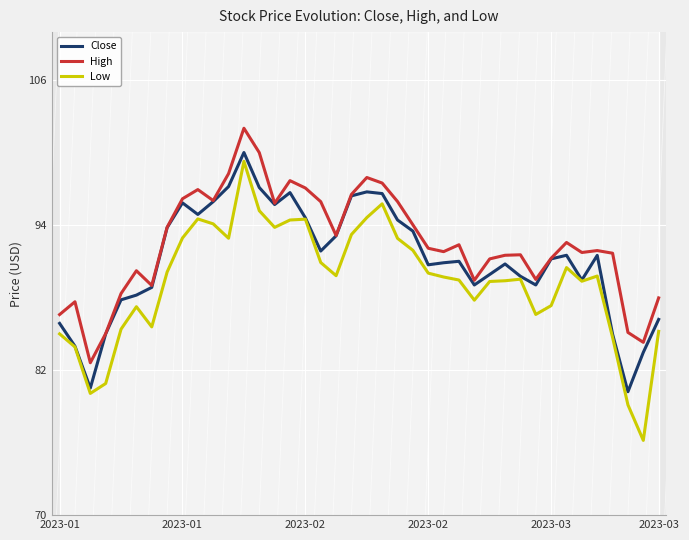

True or false: High has a value of 22.2 at 11.

False